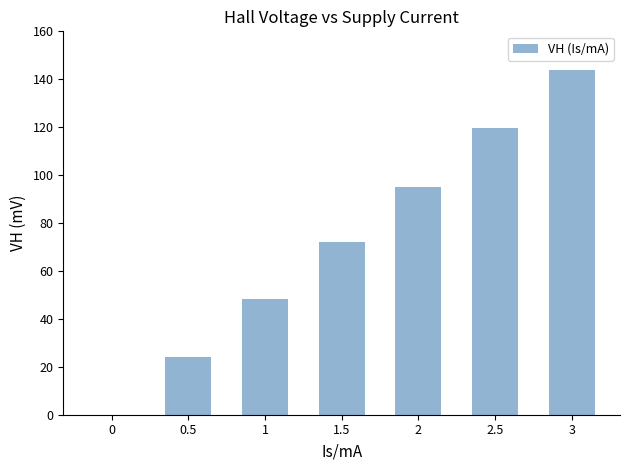

What is the maximum value shown in the chart?

143.8